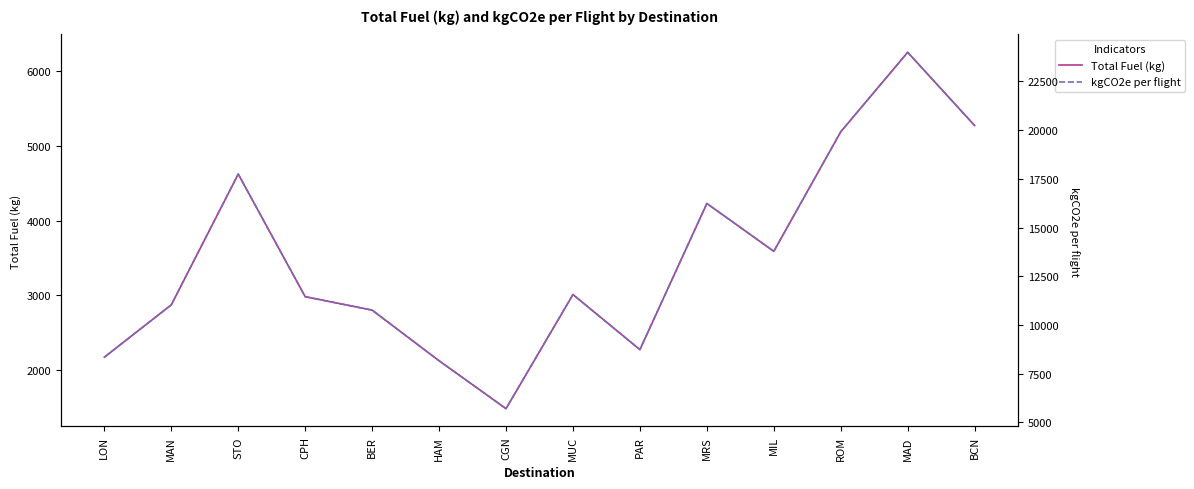

Rank the series at HAM from lowest to highest value.

Total Fuel (kg), kgCO2e per flight